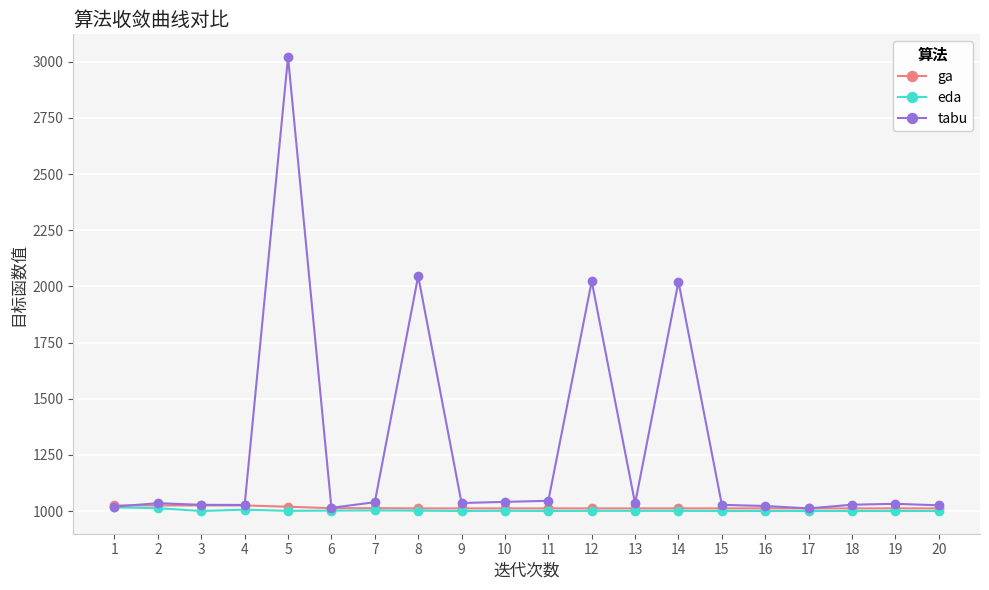

The value of eda at 18 is 414.5. True or false?

False